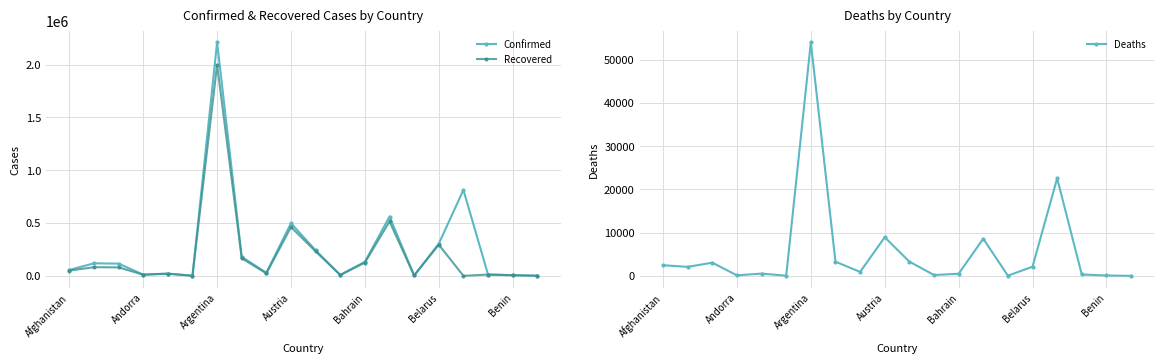

Count the number of data series in this chart.

3